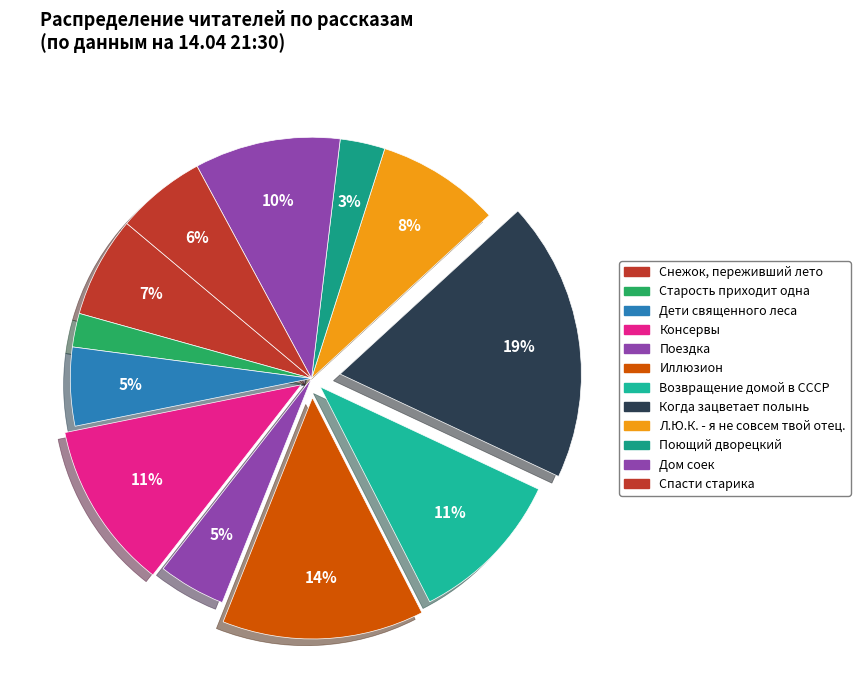

To the nearest percent, what percentage of the pie is Консервы?

11%